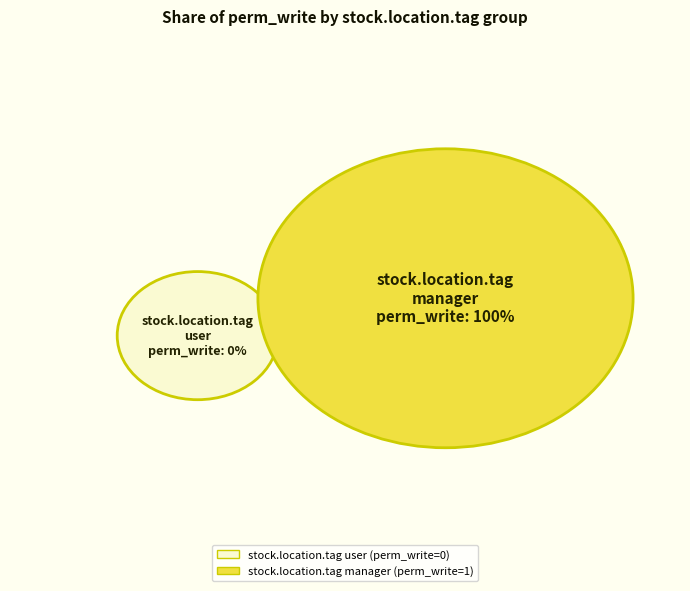

Rank the categories by value from highest to lowest.

stock.location.tag manager, stock.location.tag user